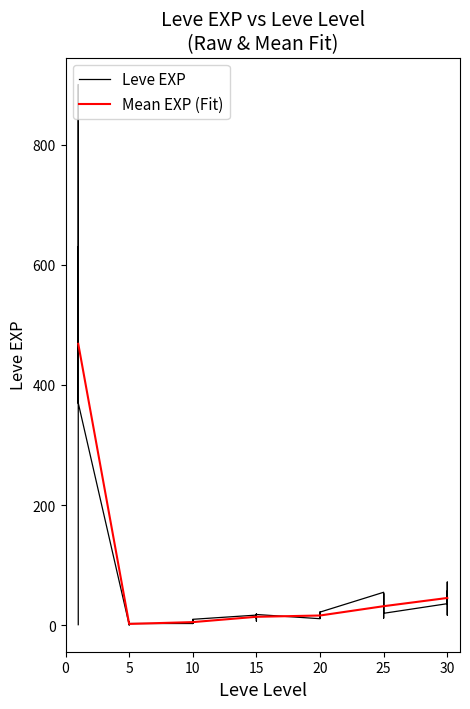

What is the highest value of the Mean EXP (Fit) series?

468.5